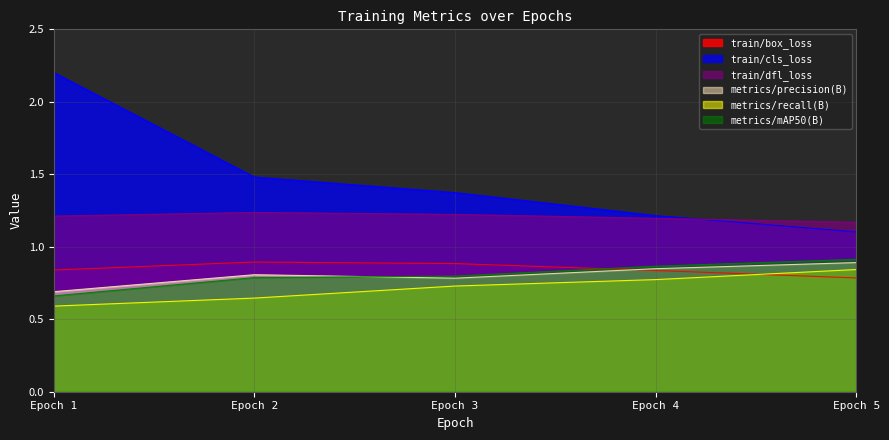

Is it true that metrics/mAP50(B) equals 0.3 at Epoch 4?

False